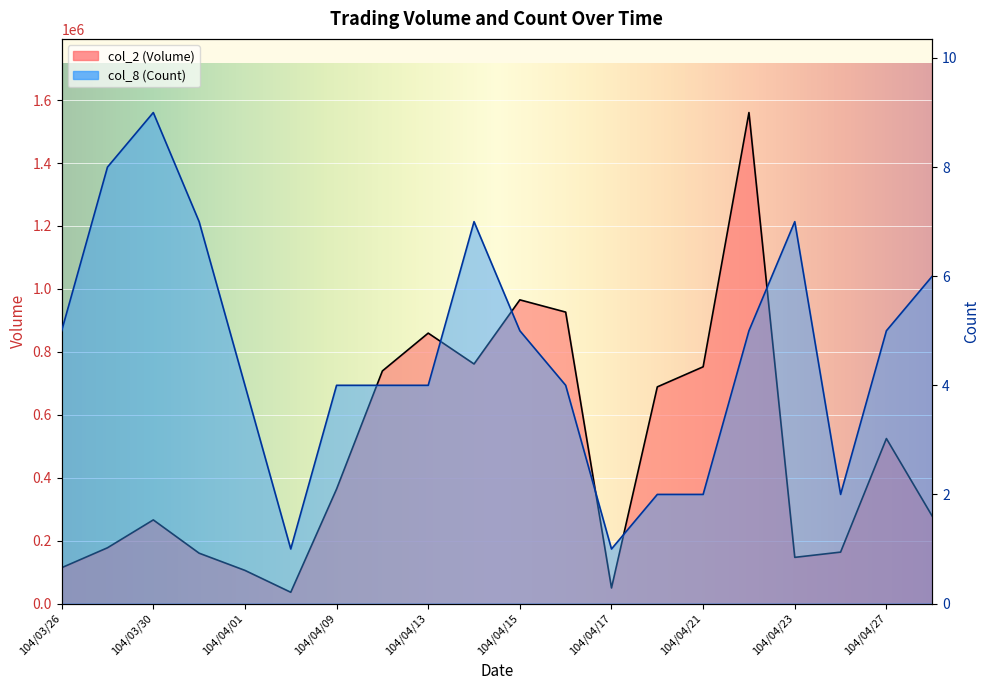

At which label is col_2 (Volume) closest to 798190?

104/04/14